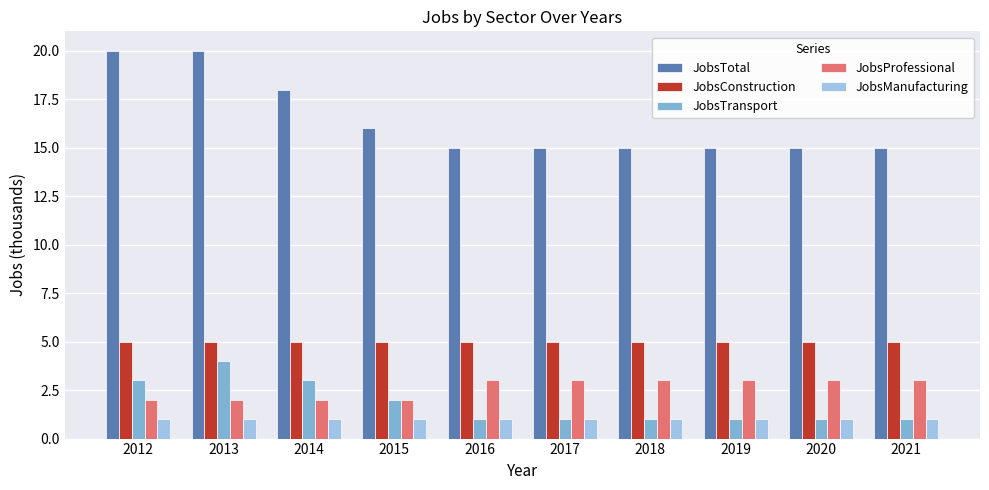

What is the smallest value displayed?

1